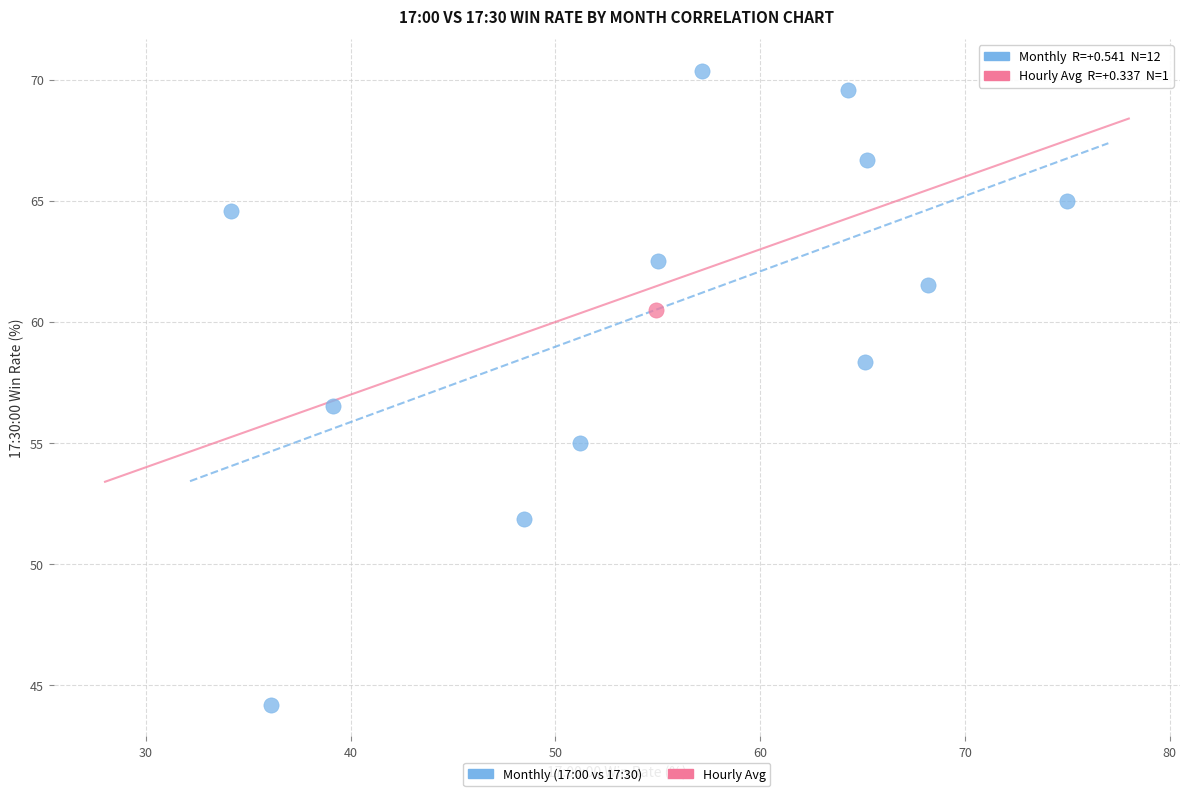

What are all the series names shown in the legend?

Monthly (17:00 vs 17:30), Hourly Avg